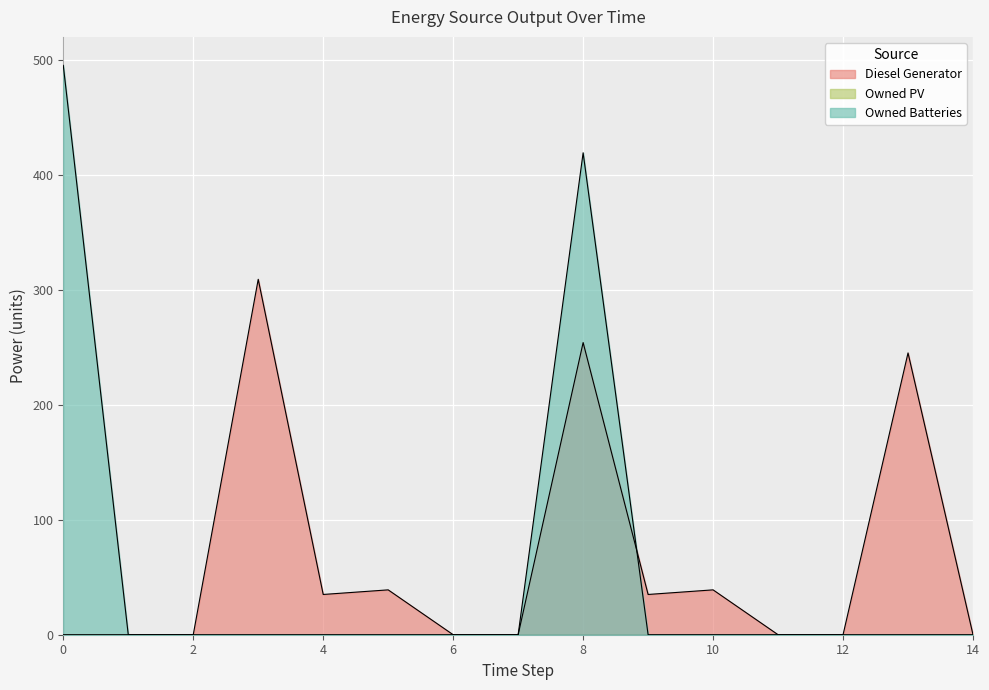

True or false: Diesel Generator has more than 0 points higher than both neighbors.

True